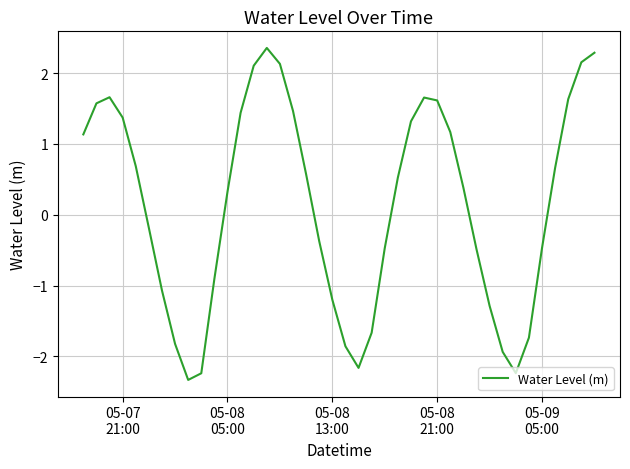

What is the greatest value displayed?

2.4